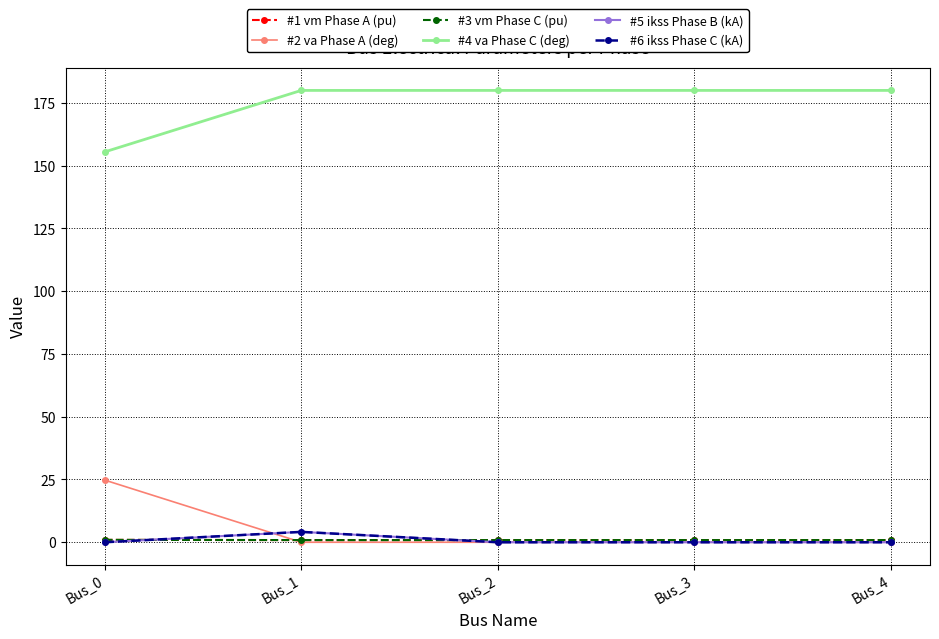

Is this an area chart (filled region under the line)?

No